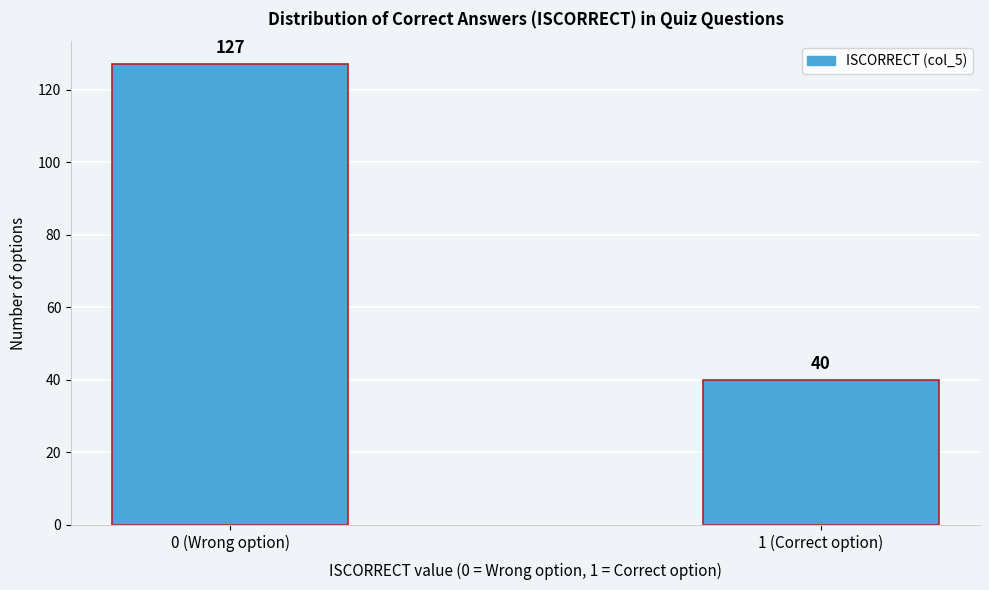

Reading left to right, list all the values displayed in this chart.

127	40